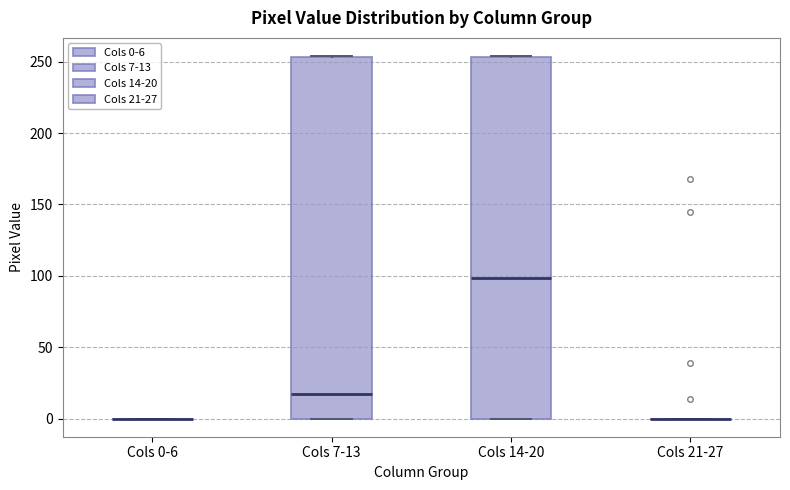

Where does the median line of the box for Cols 14-20 sit on the y-axis? The values are not printed on the chart, so give them approximately, as read against the axis.

100